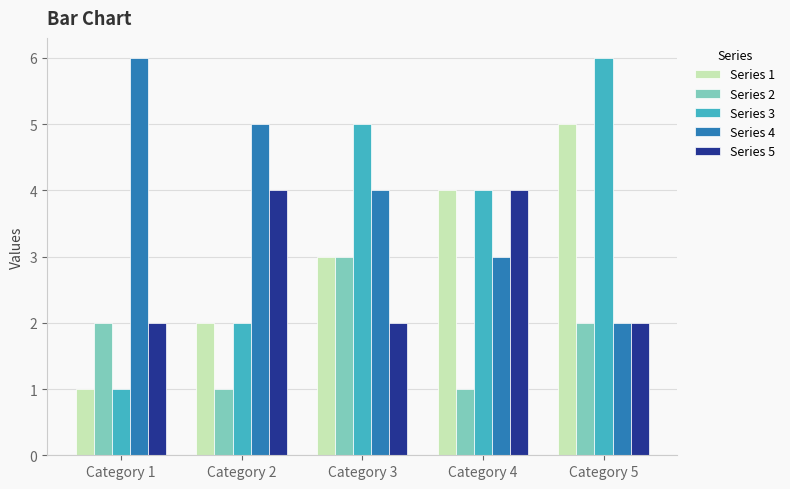

Does the chart contain stacked bars?

No